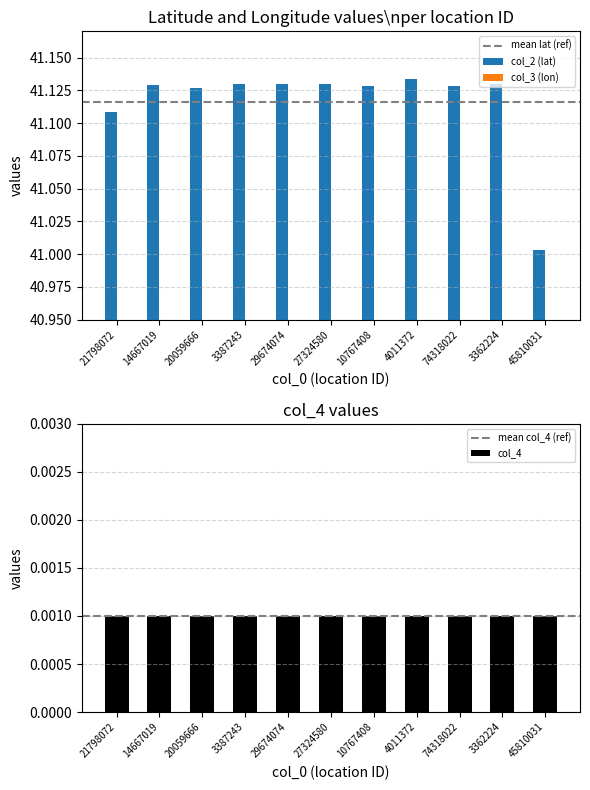

What is the value of the col_3 (lon) bar at the 3rd from the left?

16.5